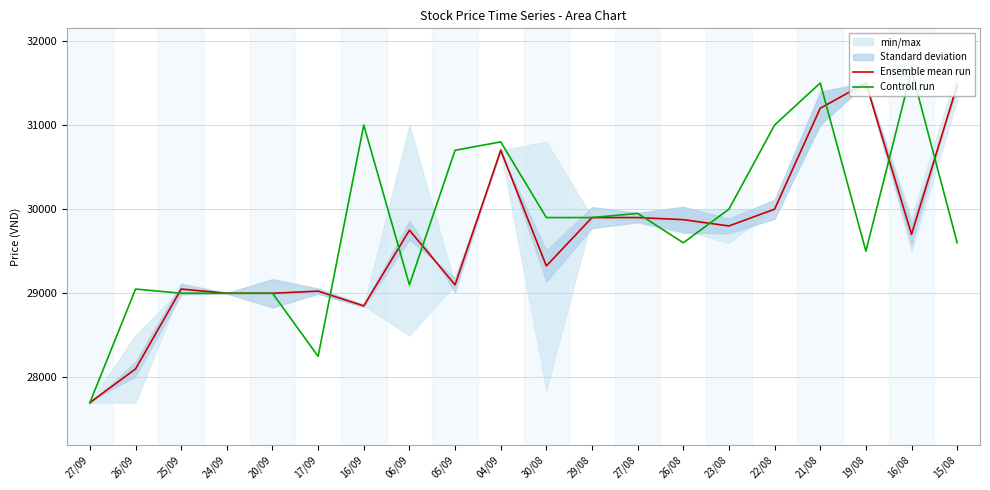

What position from the right is 29/08?

9